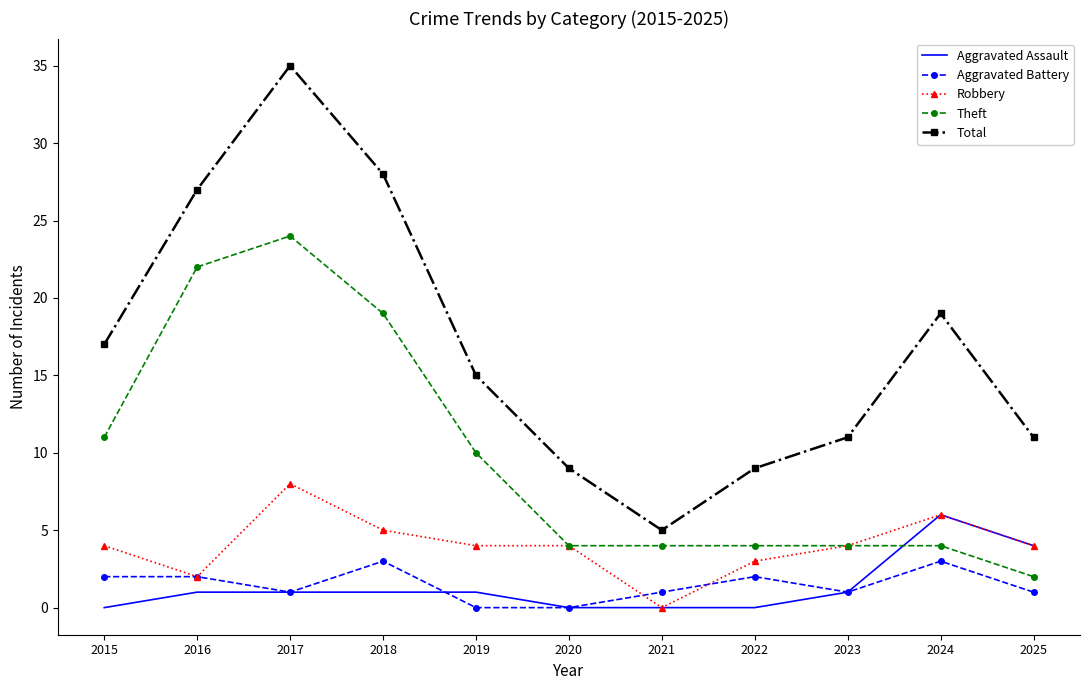

How many categories are shown in the chart?

11